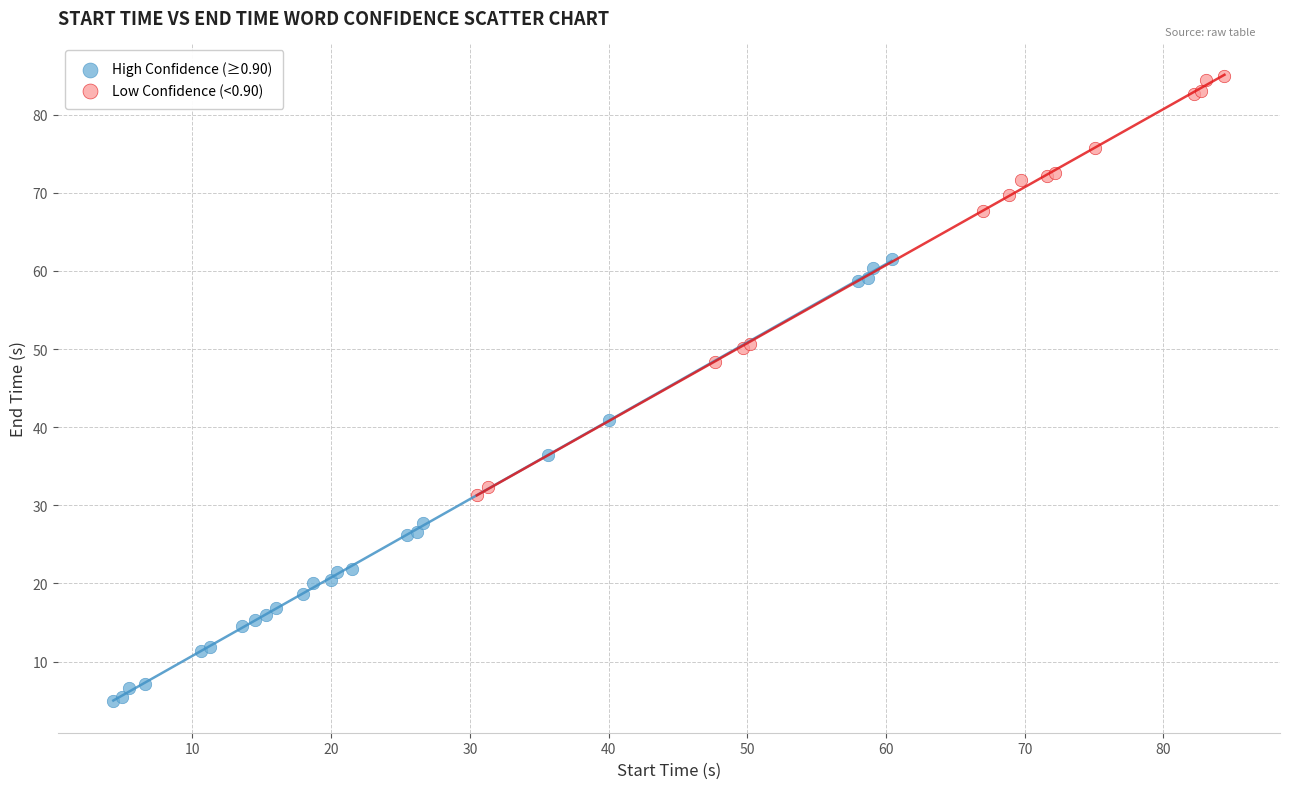

Which series contains the lowest Y value?

High Confidence (≥0.90)